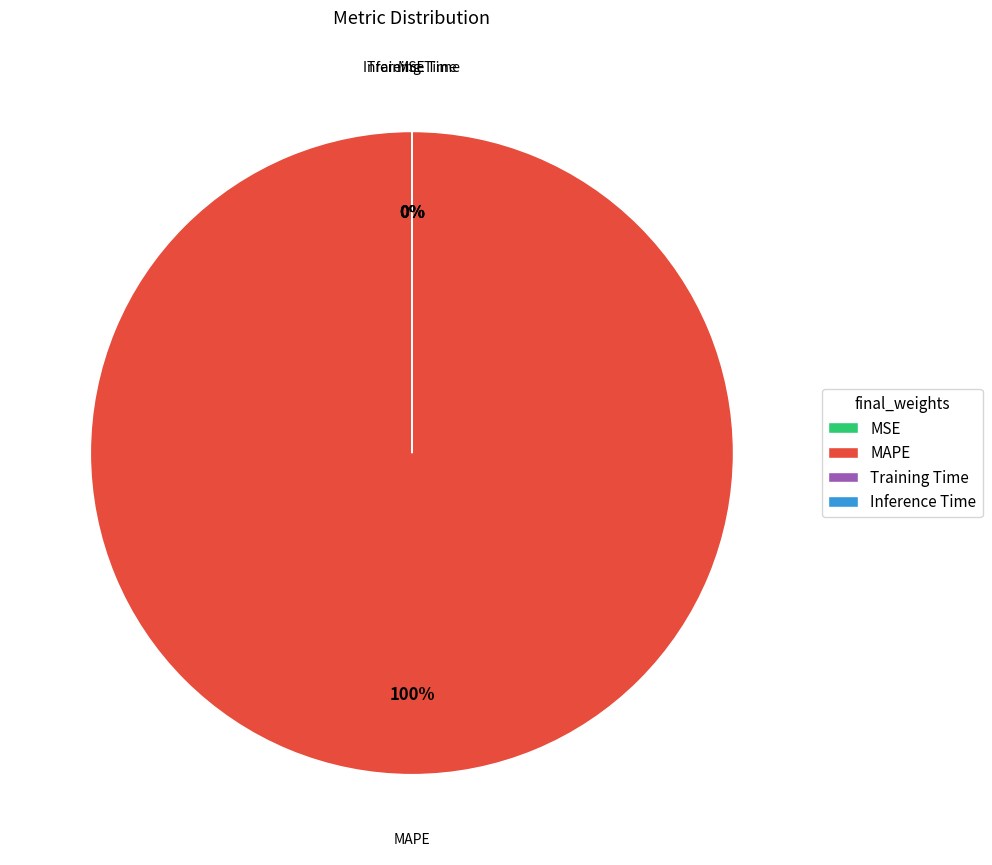

How many slices are in this pie chart?

4